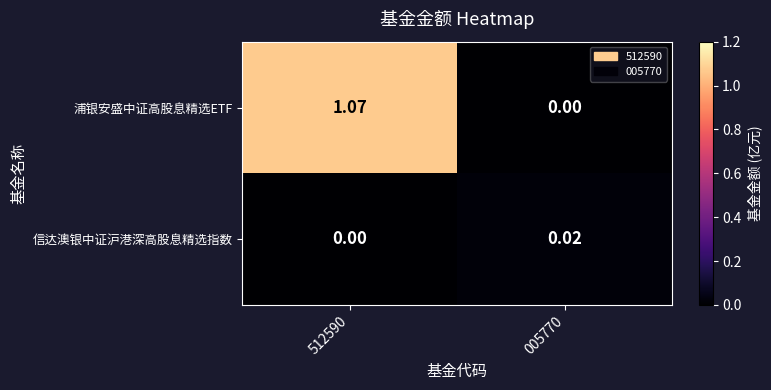

Which series changed the most between 512590 and 005770?

浦银安盛中证高股息精选ETF